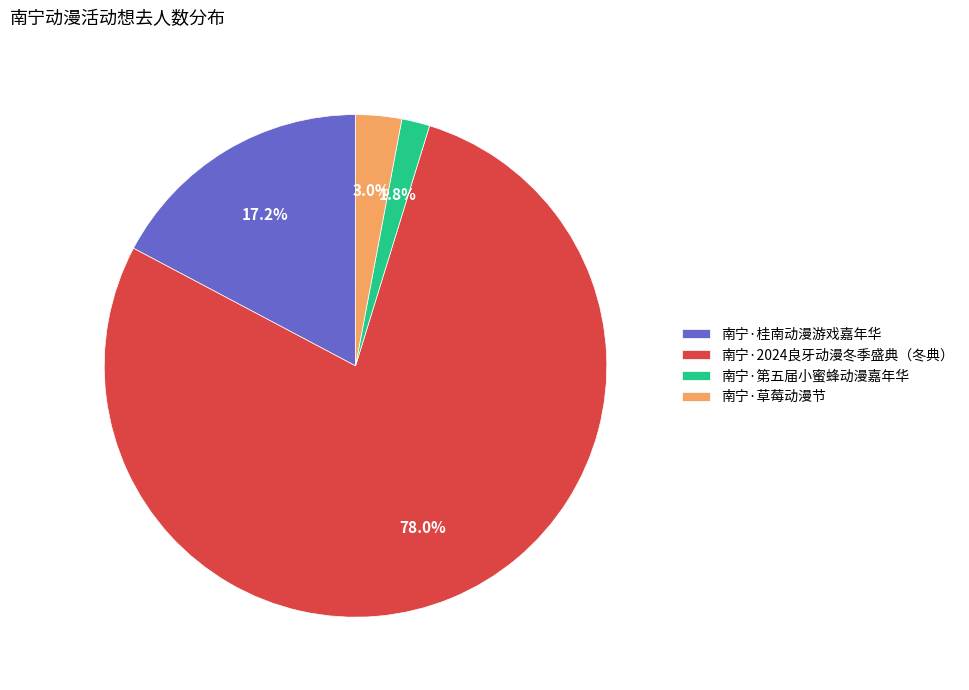

Does any single category account for the majority?

Yes